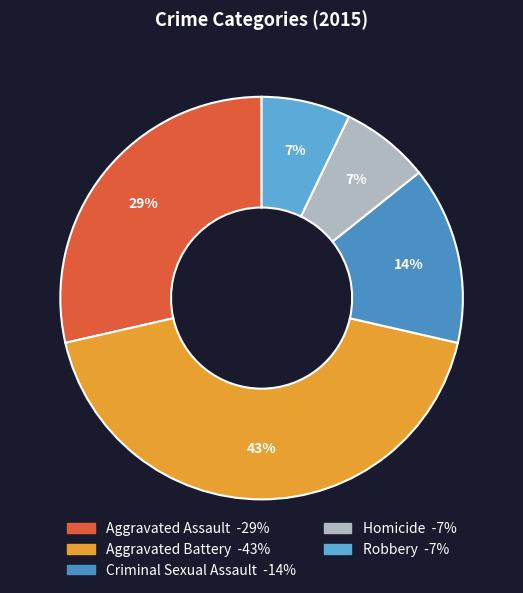

Between Aggravated Battery and Homicide, which is larger?

Aggravated Battery